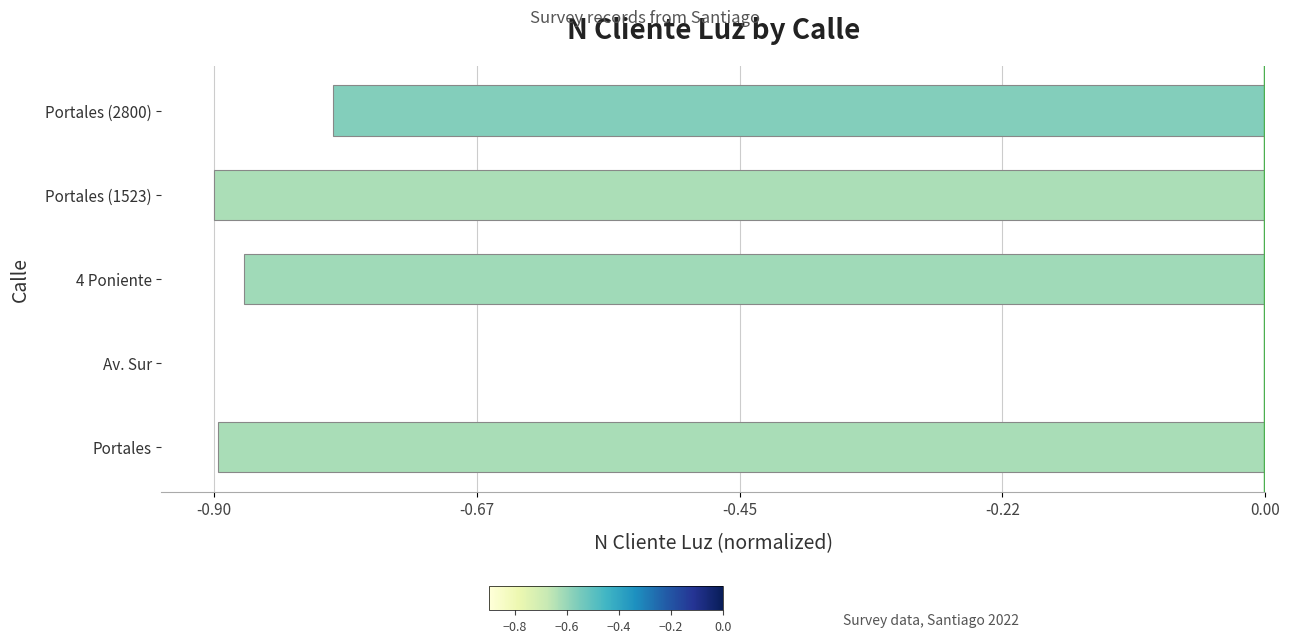

Between Portales (1523) and Portales (2800), which is larger?

Portales (2800)